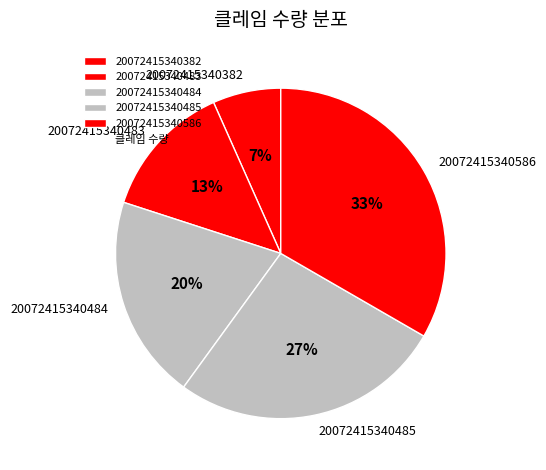

How many slices are in this pie chart?

5